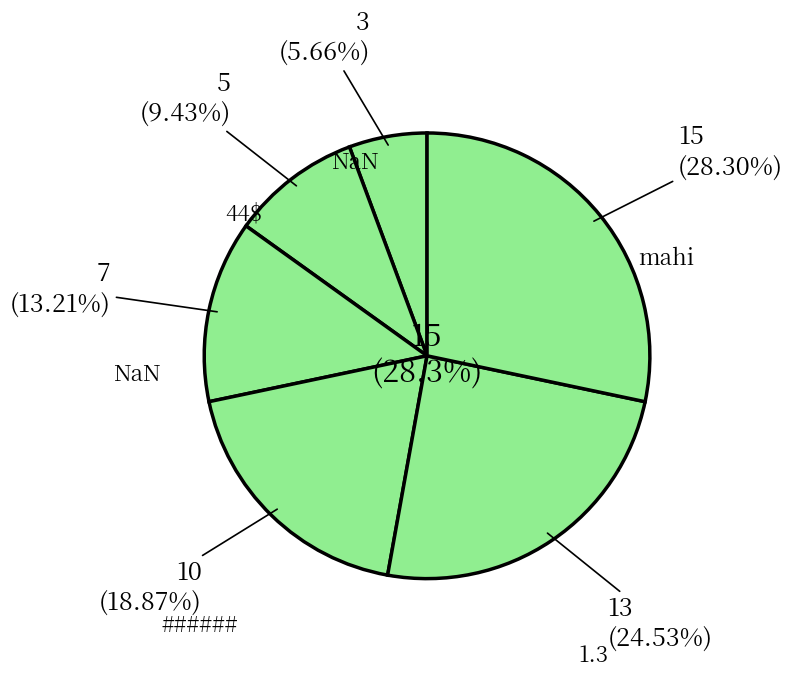

To the nearest percent, what is the difference between the largest and smallest slice percentages?

23%